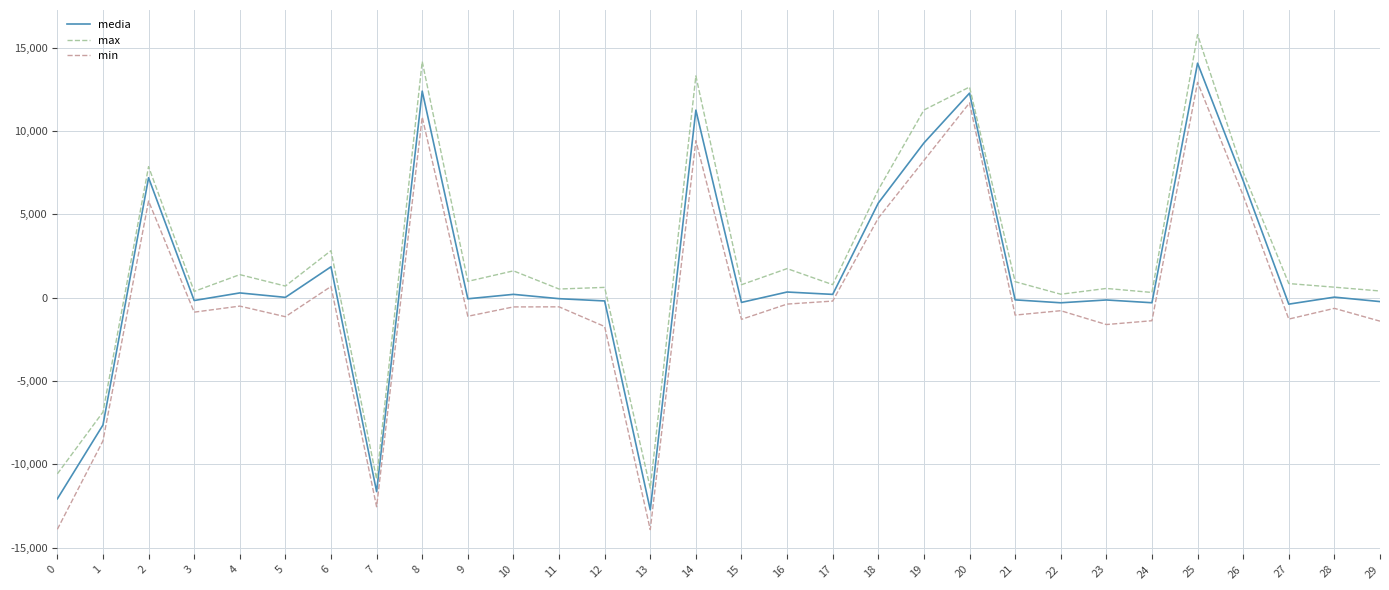

True or false: max and min cross at least once.

False